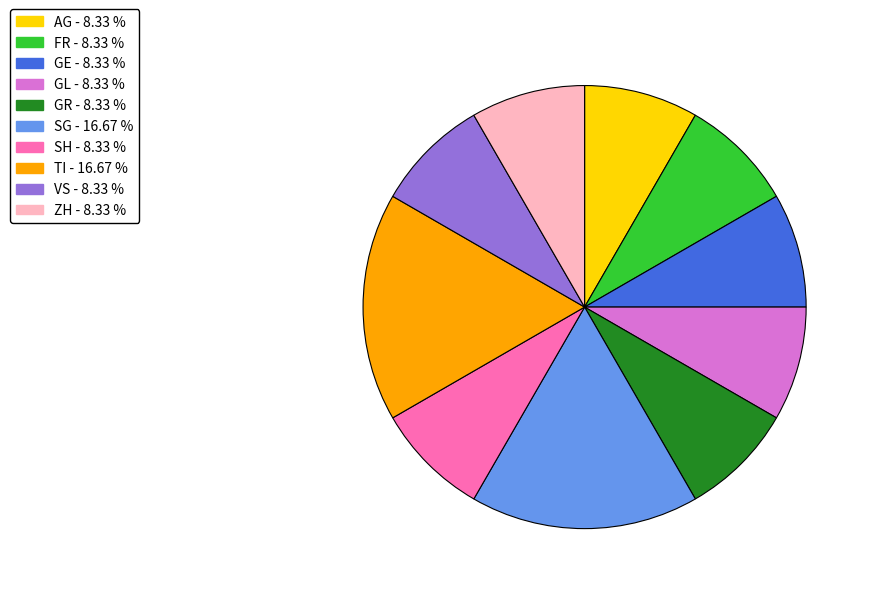

Is there any slice that represents more than half of the pie?

No